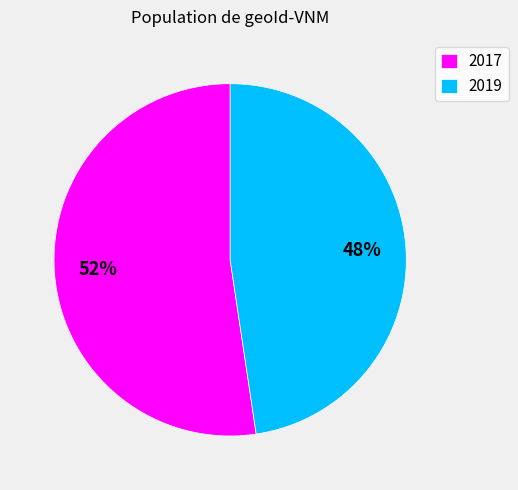

Which category accounts for the majority?

2017